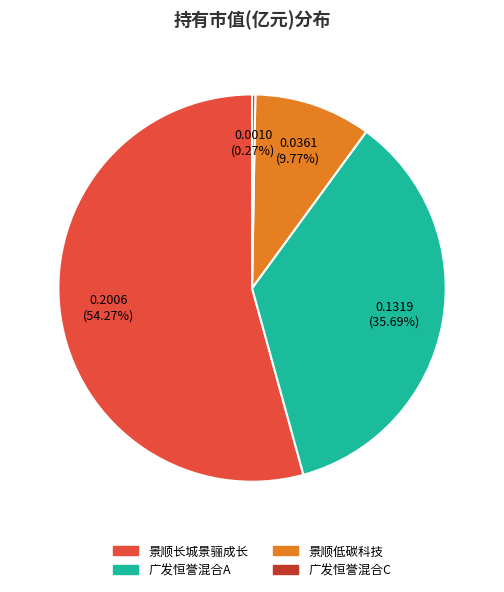

Is there a majority slice in this chart?

Yes